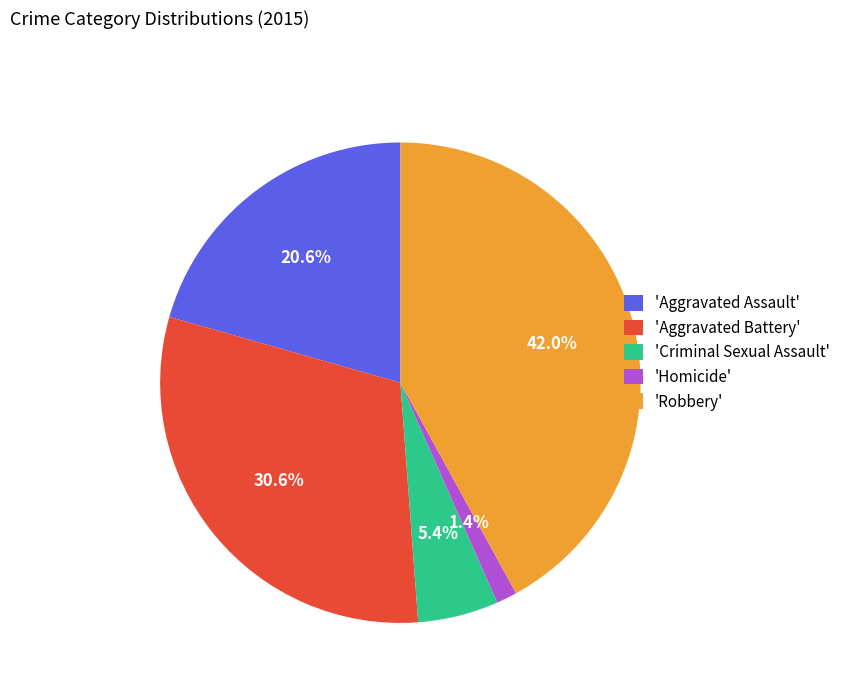

Rank the categories by value from lowest to highest.

'Homicide', 'Criminal Sexual Assault', 'Aggravated Assault', 'Aggravated Battery', 'Robbery'